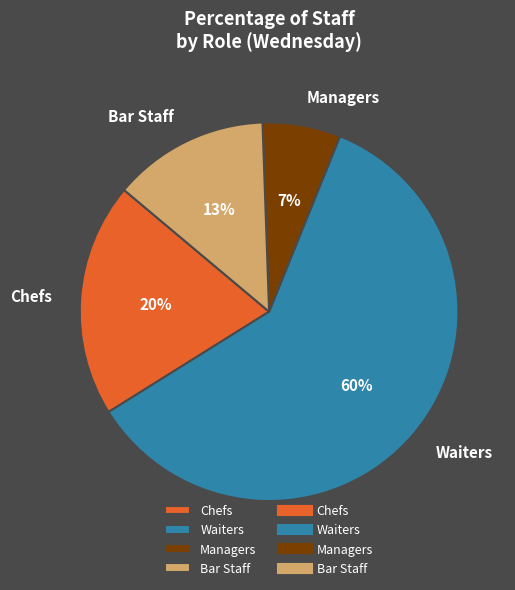

The Chefs slice represents 33% of the pie. True or false?

False